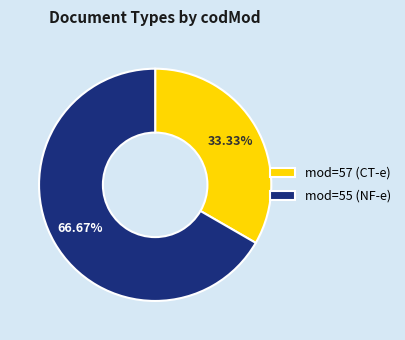

Is the sum of mod=55 (NF-e) and mod=57 (CT-e) greater than half?

Yes